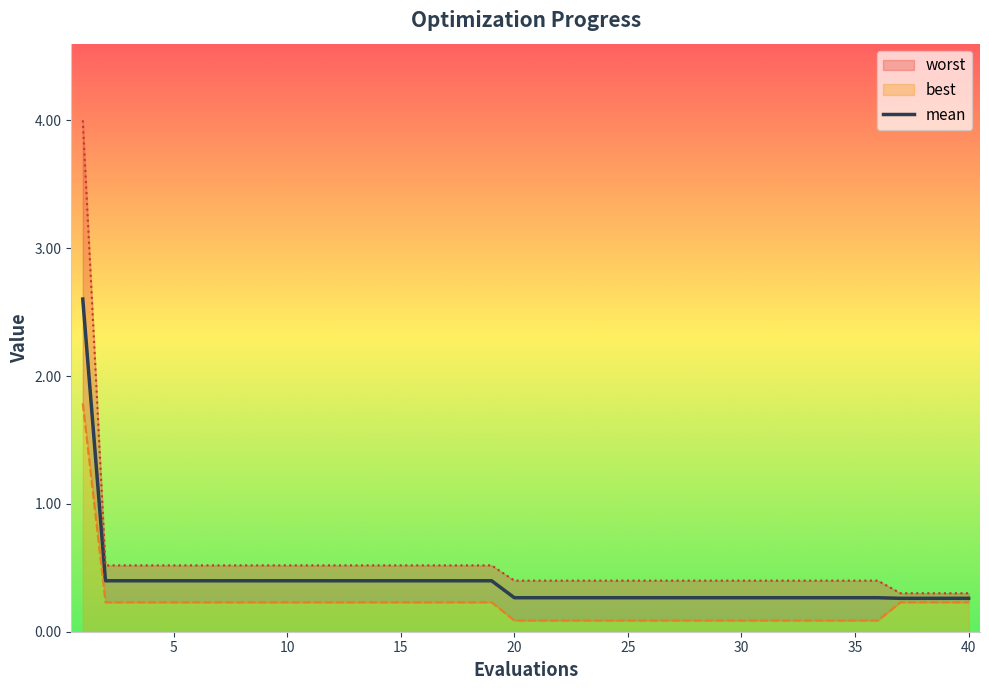

What is the total value across all series at 40?

0.8